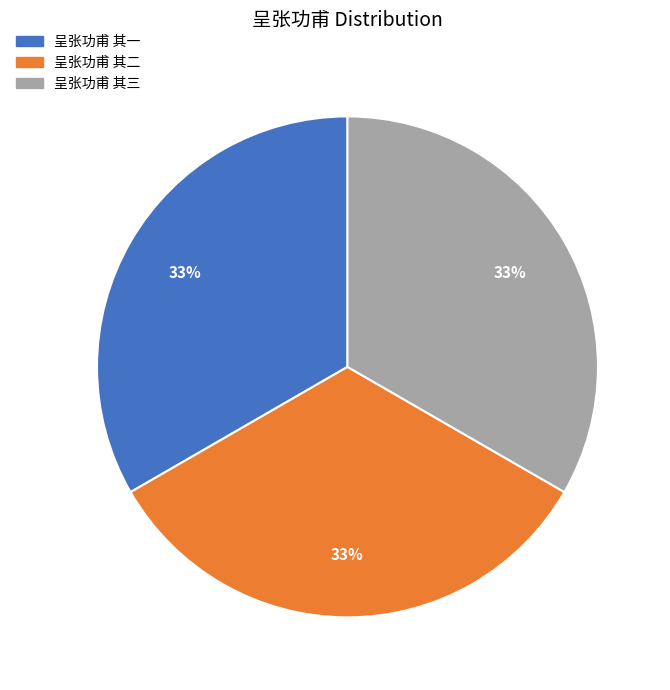

True or false: 呈张功甫 其三 accounts for 33% of the total.

True